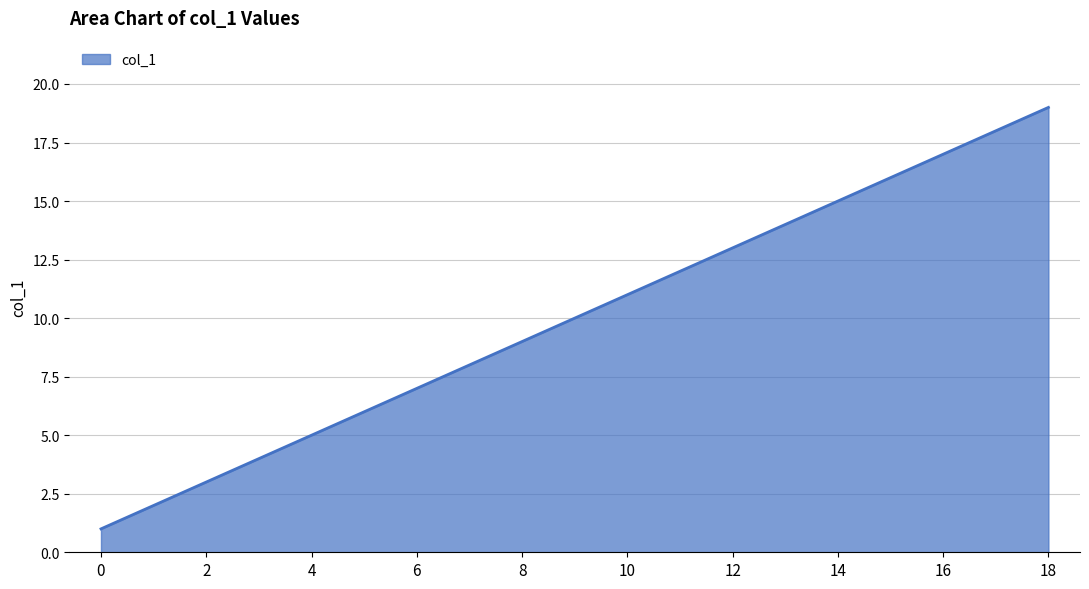

How many distinct data groups are displayed?

1